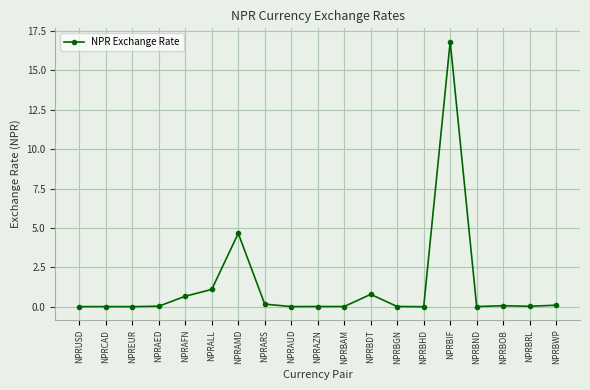

Is this an area chart (filled region under the line)?

No